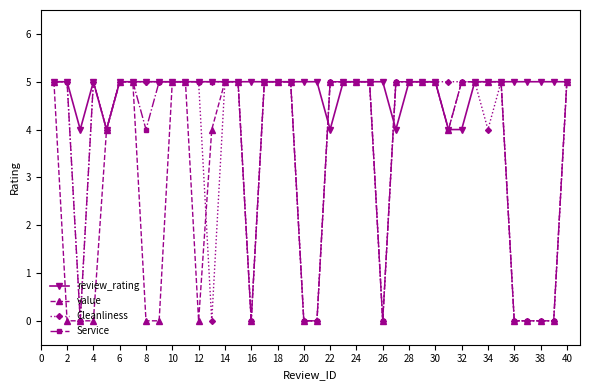

What is the value of the review_rating point at the 37th from the left?

5